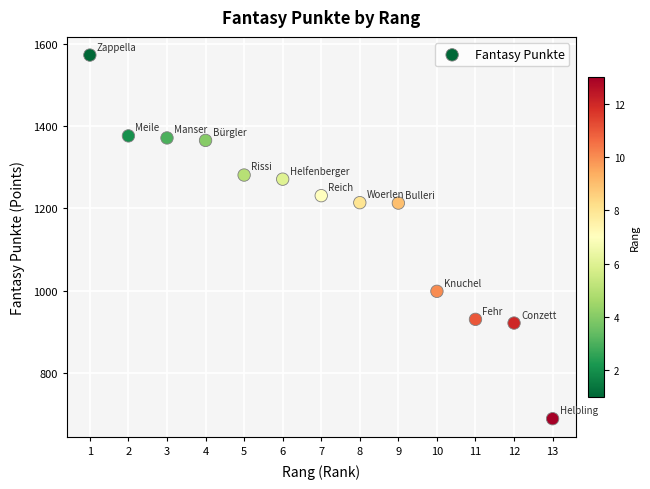

What is the range of X values (max minus min)?

12